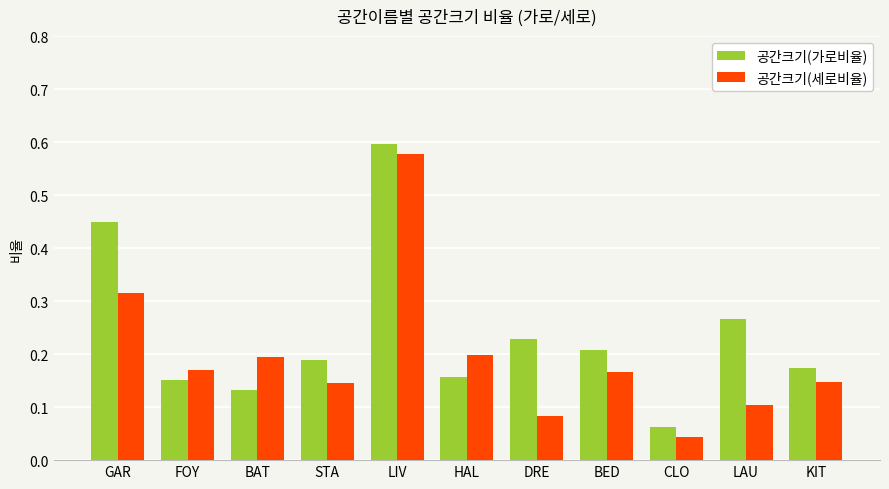

How many 공간크기(가로비율) values are between 0 and 1?

11